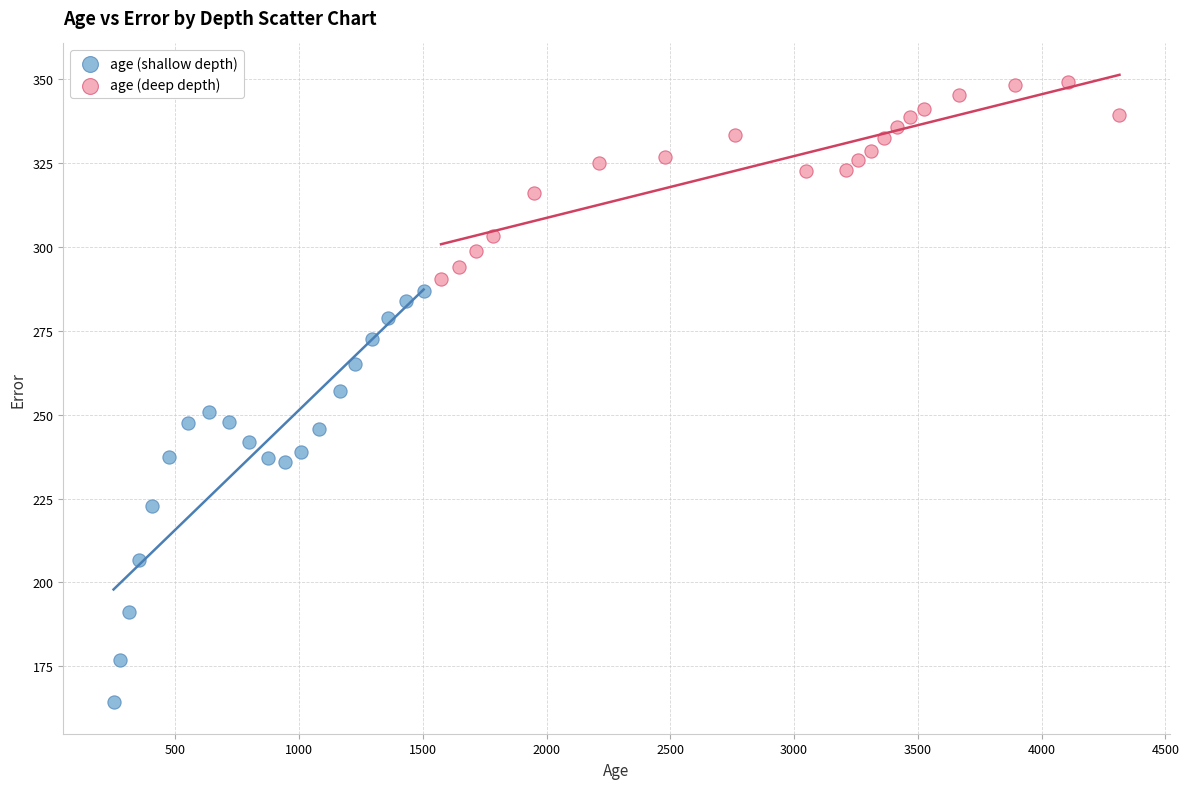

Which series reaches the minimum Y coordinate?

age (shallow depth)